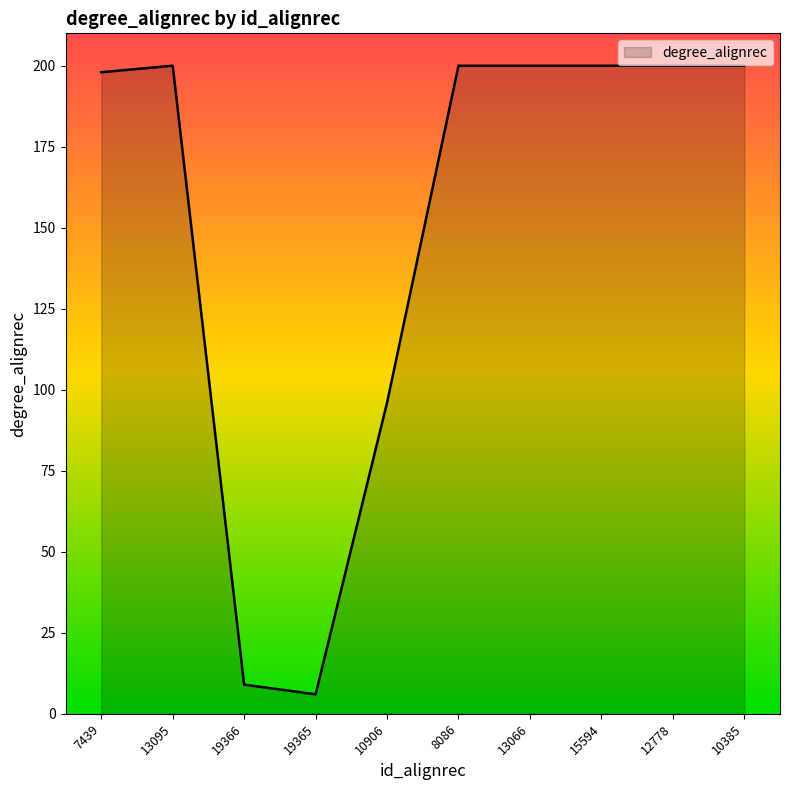

What is the maximum value shown in the chart?

200